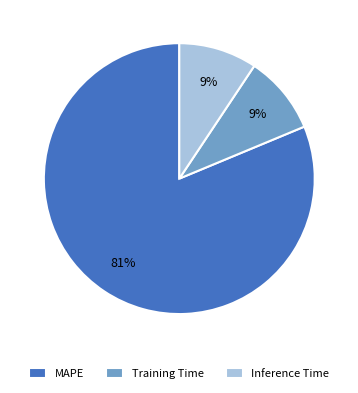

What is the largest slice in the pie chart?

MAPE